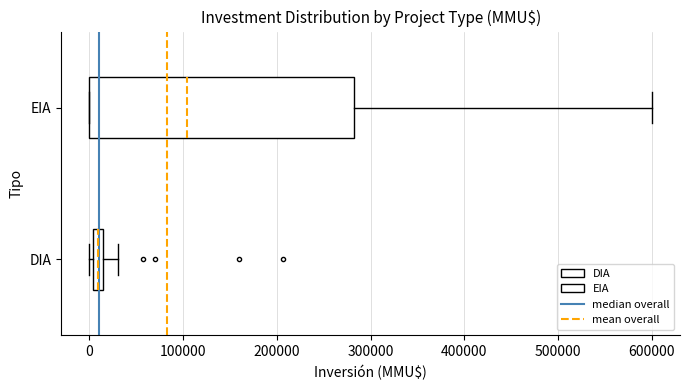

Where is the right edge of the box for DIA on the x-axis? The values are not printed on the chart, so give them approximately, as read against the axis.

10000